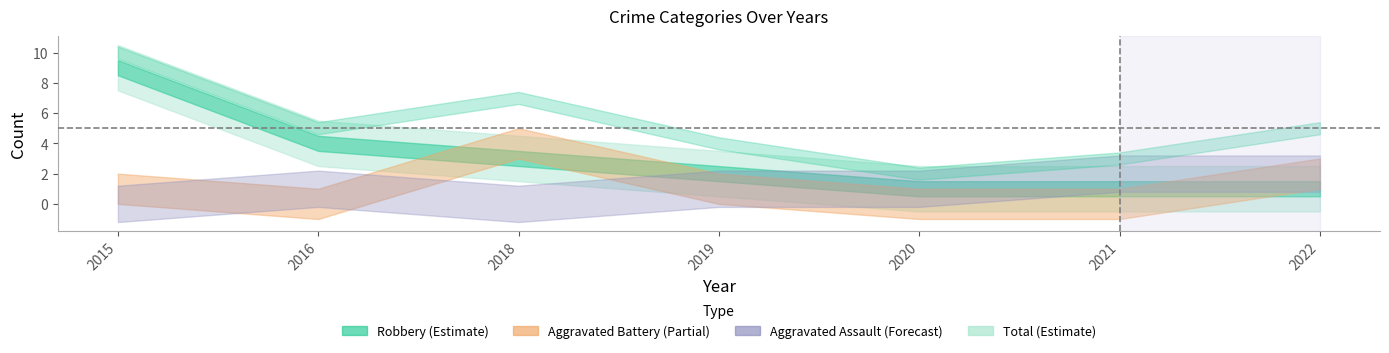

What is the difference between the highest and lowest values at 2016?

5